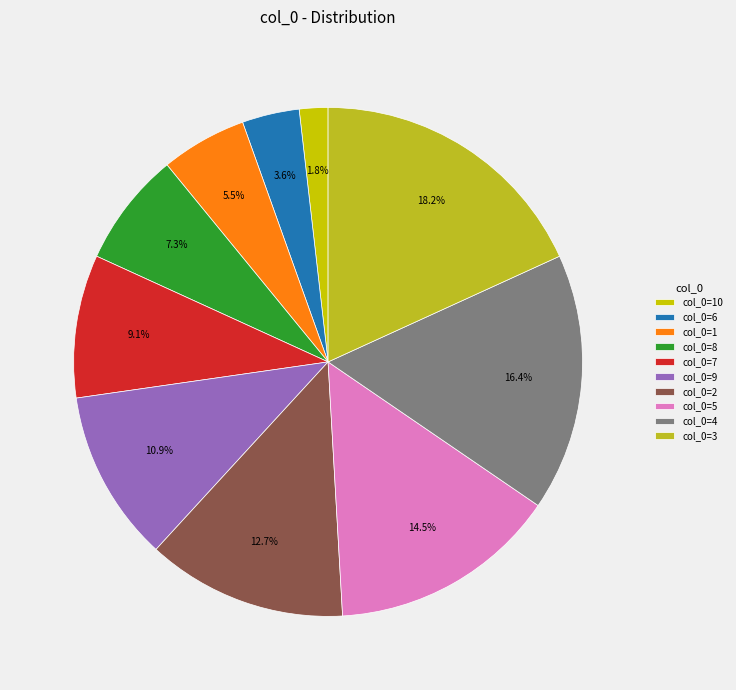

How many slices are in this pie chart?

10